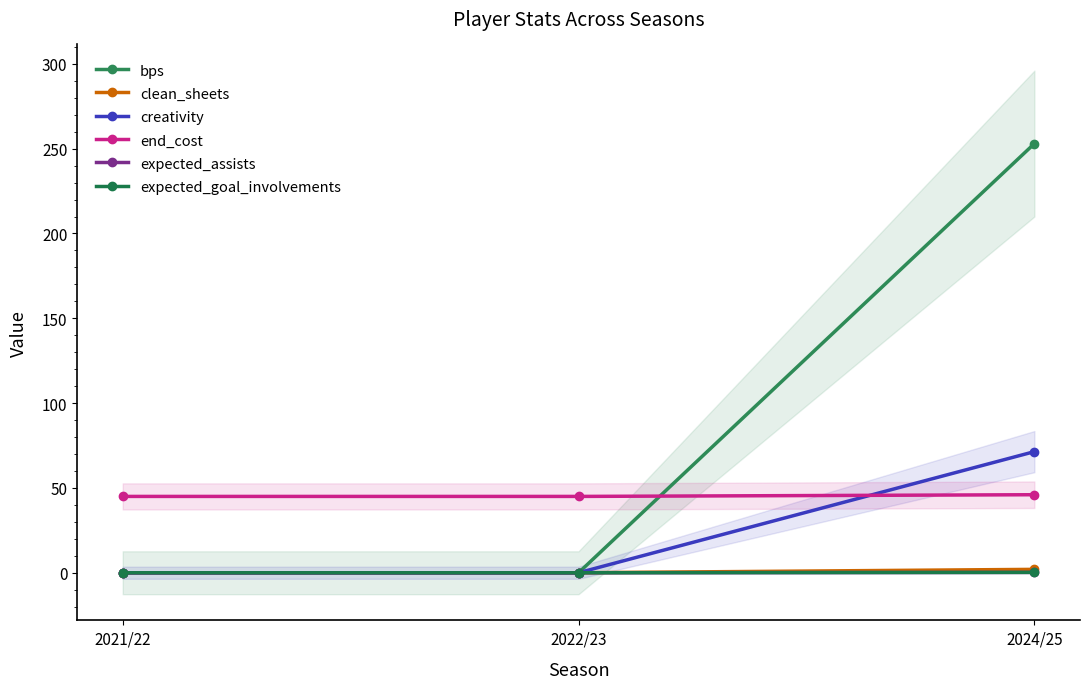

What position from the left is 2022/23?

2